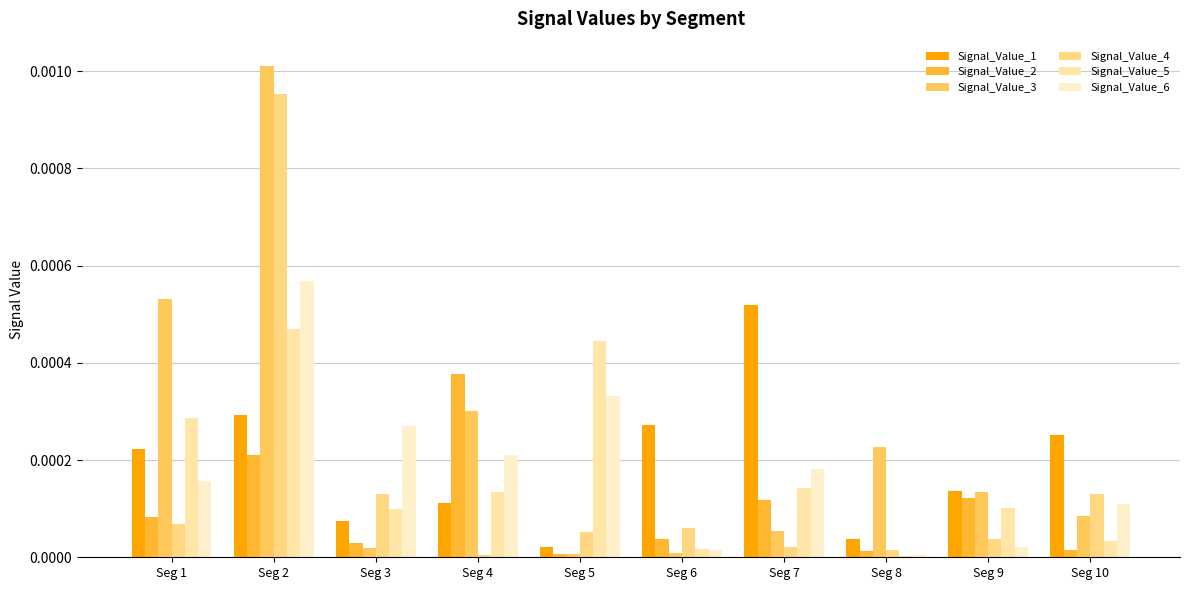

Does the chart contain stacked bars?

No